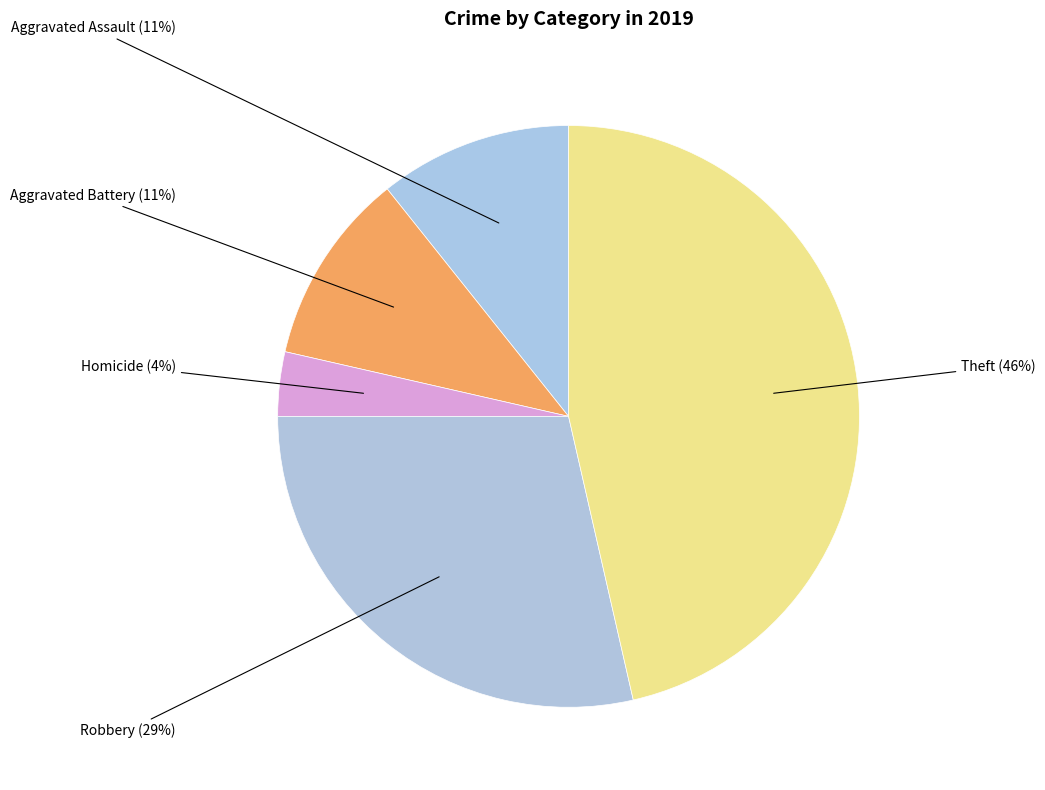

How many segments does this pie chart have?

5